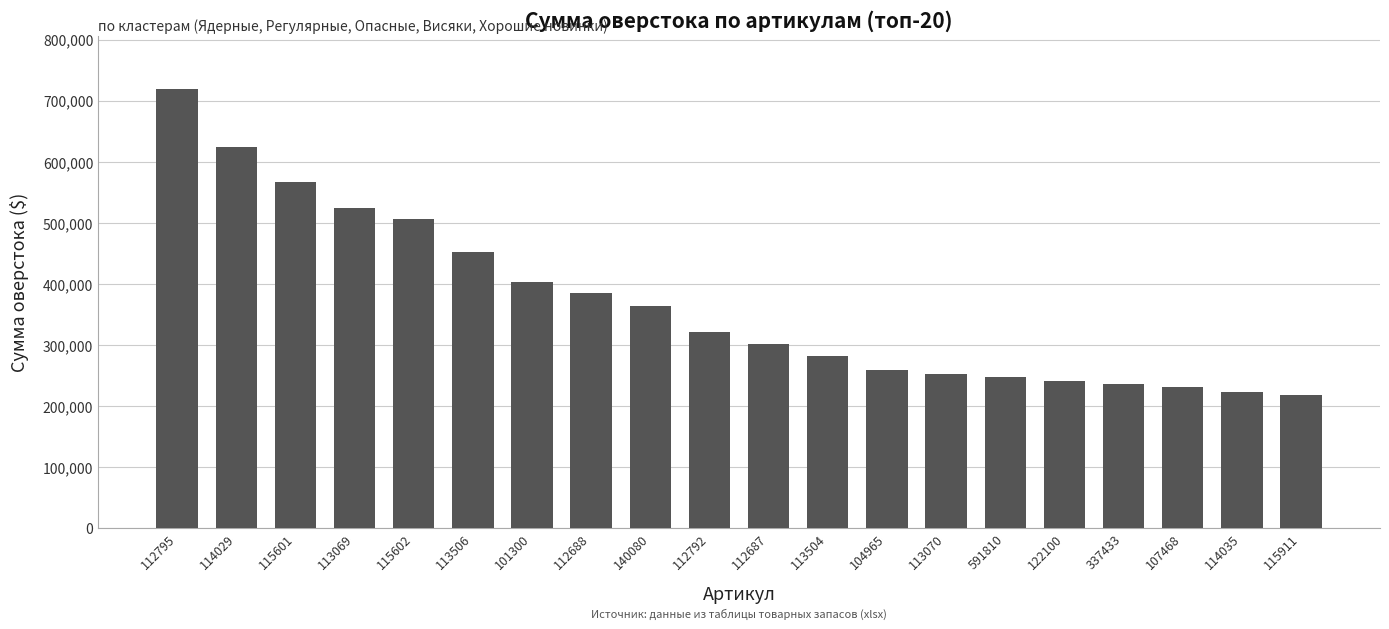

The value at 114029 is 128289.8. True or false?

False